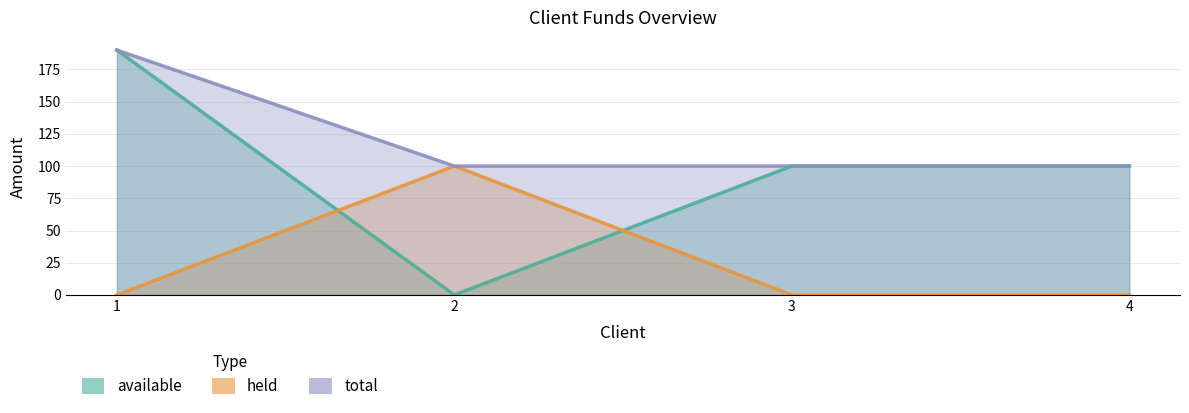

What is the difference between the available values at 4 and 1?

90